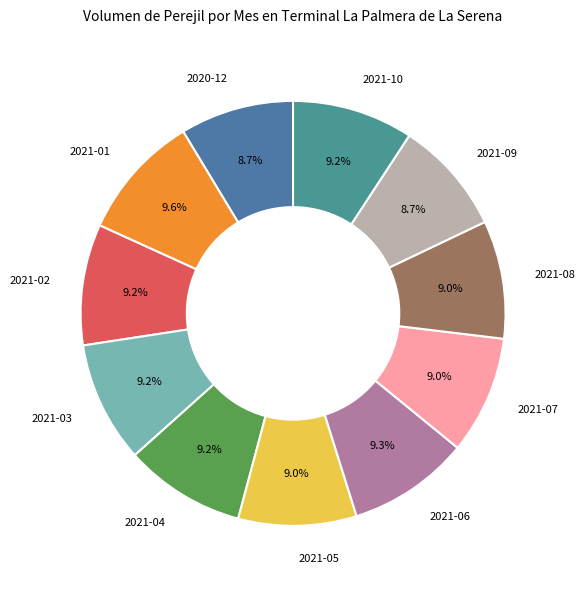

Is there a majority slice in this chart?

No